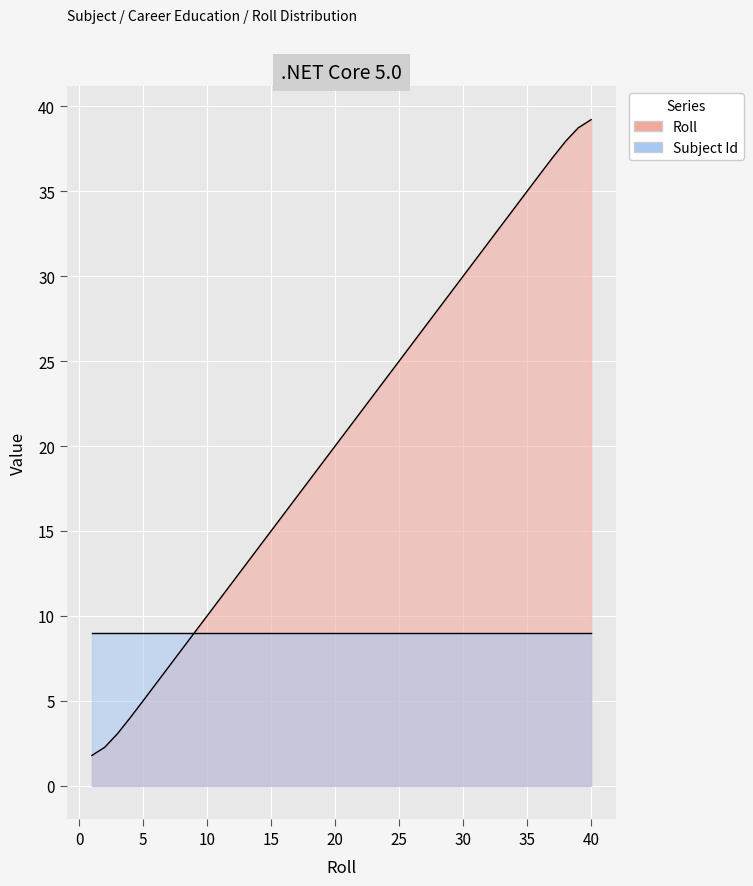

Which has a higher value, 11 or 14?

14